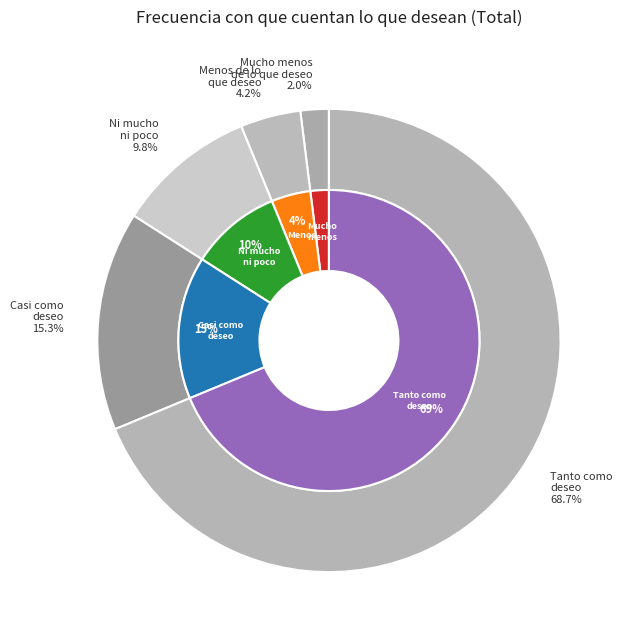

To the nearest percent, what is the difference between the Menos de lo que deseo and Mucho menos de lo que deseo slice percentages?

2%